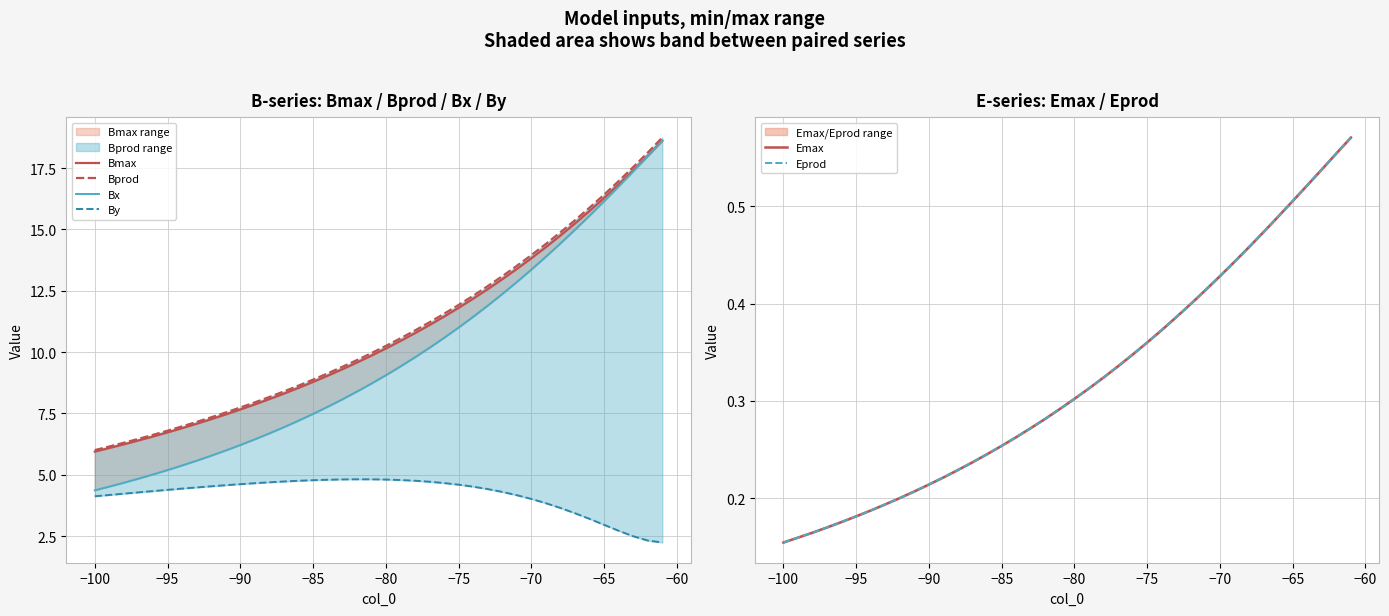

At how many categories does at least one series exceed 4?

40